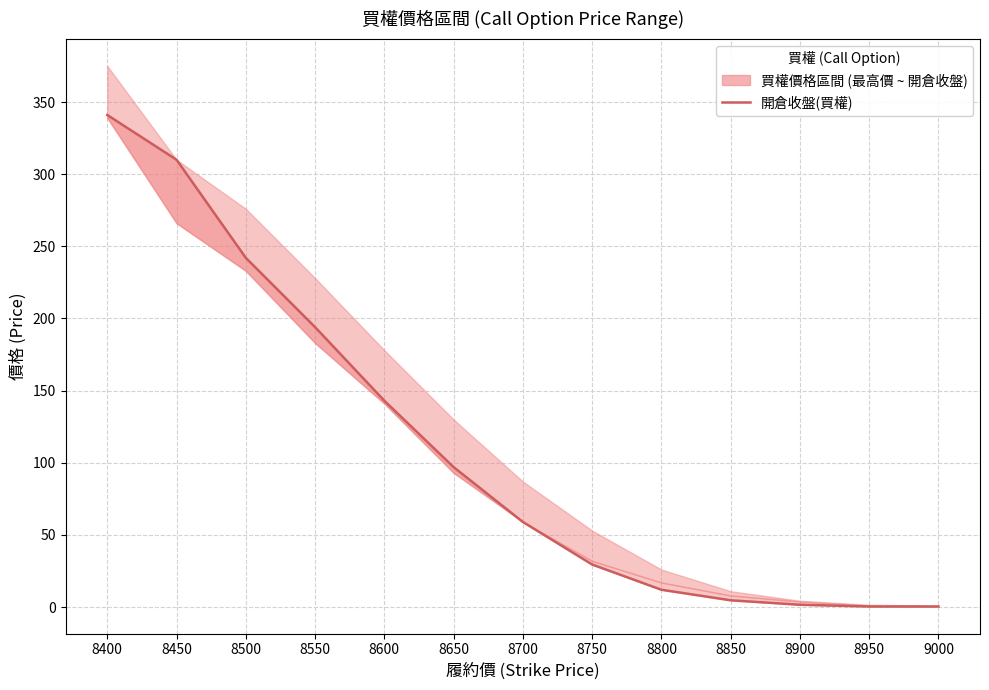

At which label does the data first exceed 59?

8400